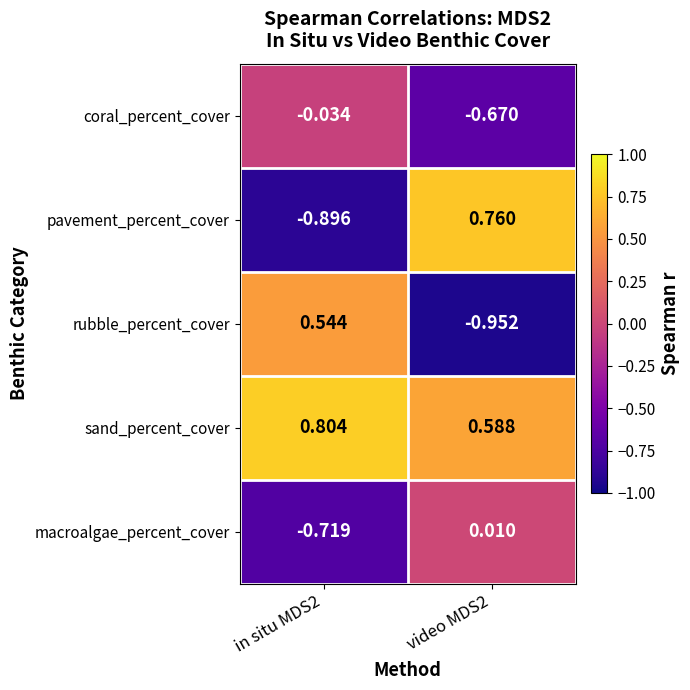

Which series has the widest spread of values?

pavement_percent_cover